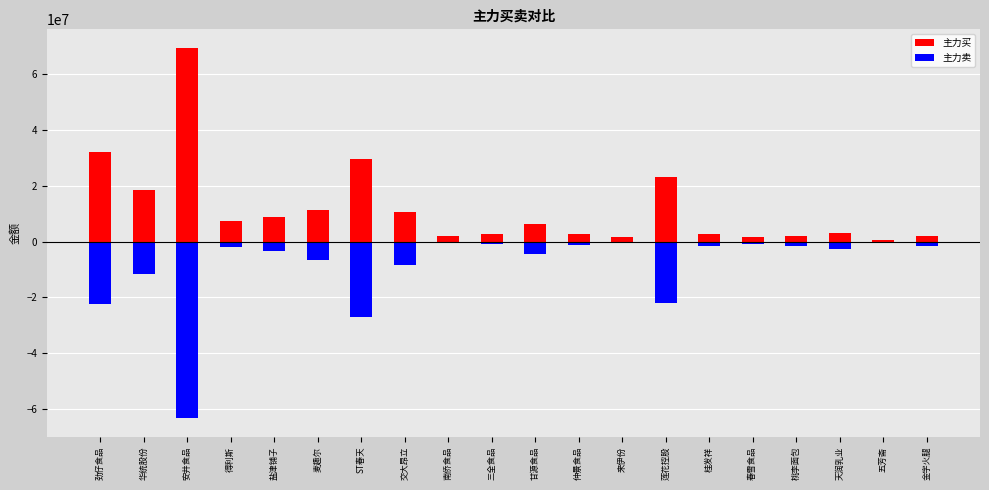

What is the difference between the 主力买 values at 甘源食品 and 仲景食品?

3608733